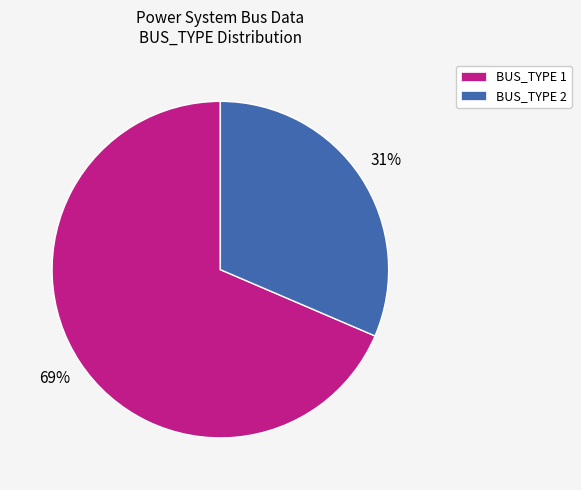

Which category has the smallest portion of the pie?

BUS_TYPE 2